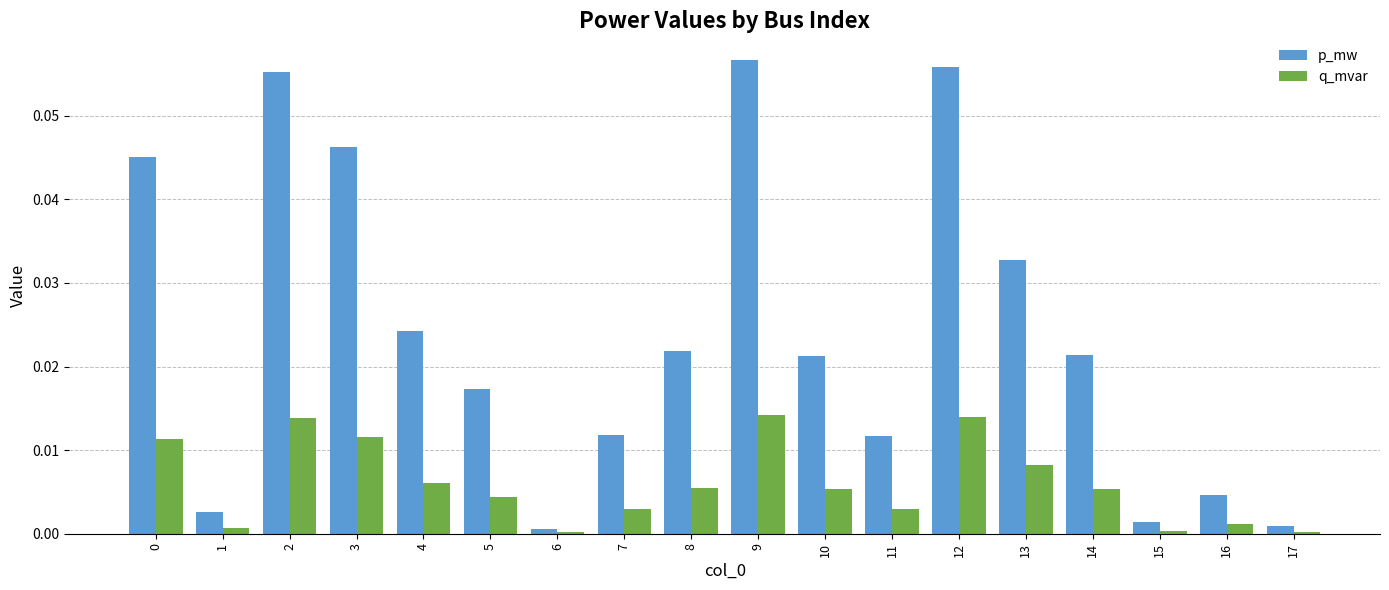

Is it true that q_mvar equals 0.0 at 15?

True